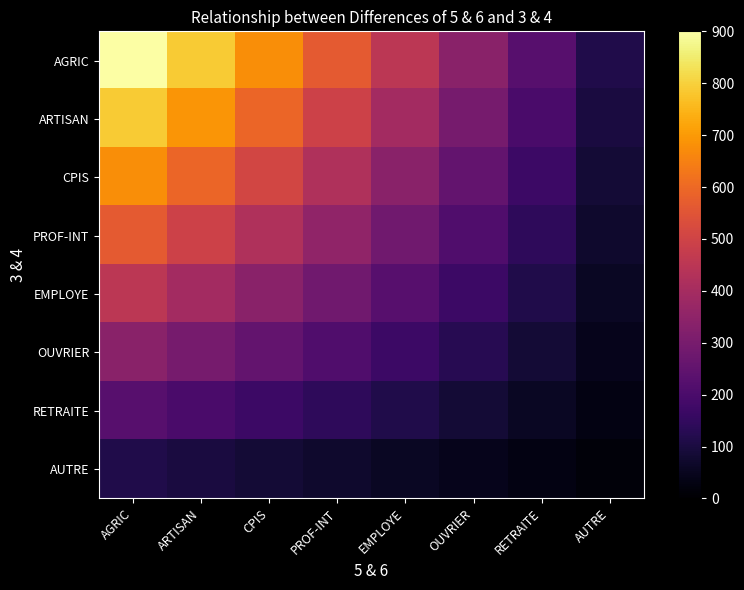

Between OUVRIER and EMPLOYE, which is larger?

EMPLOYE